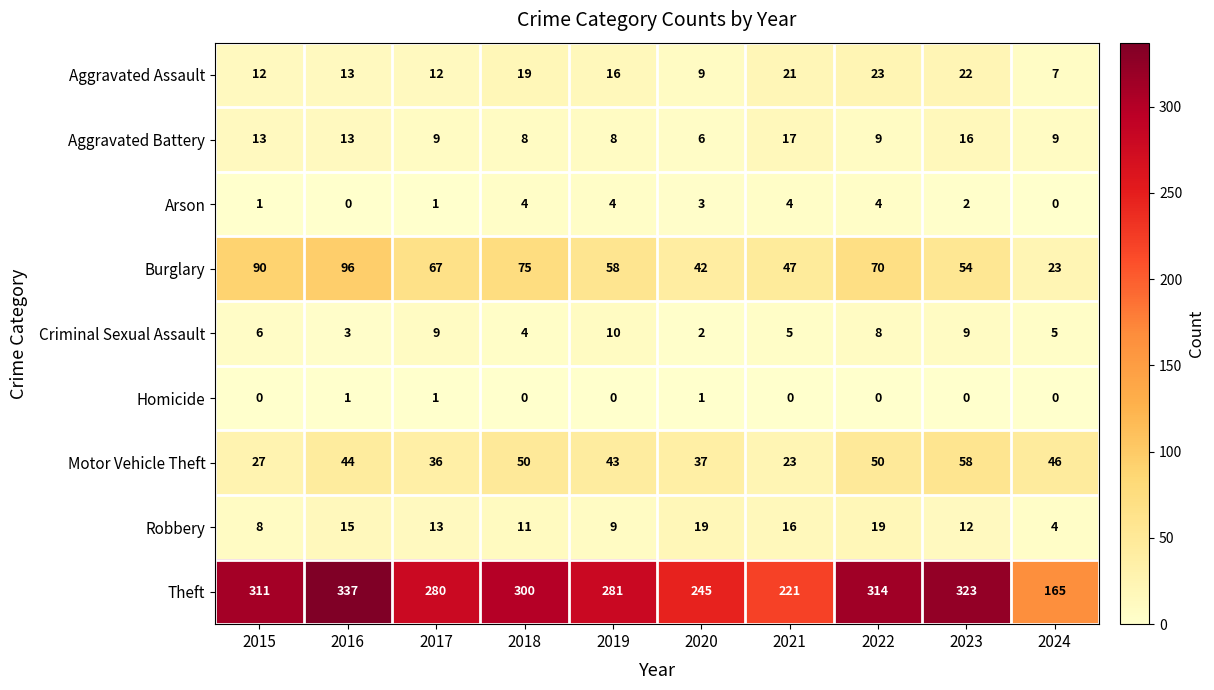

Which series has the widest spread of values?

Theft